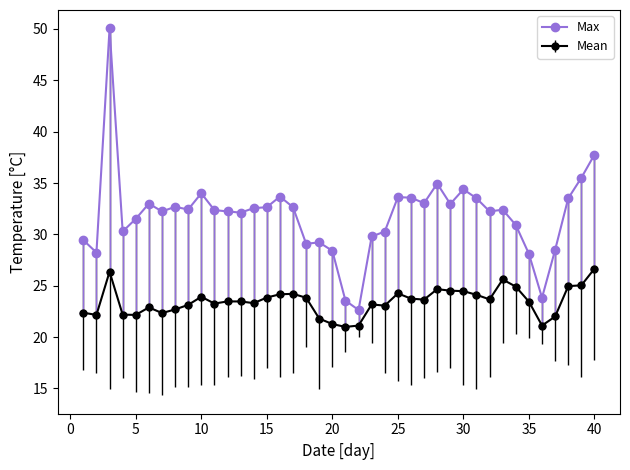

Which series has the widest spread of values?

Max